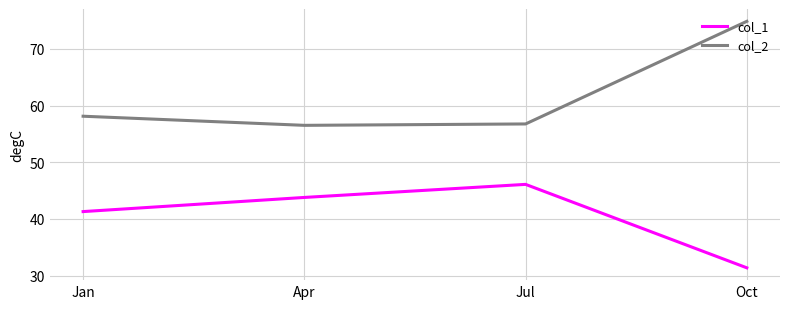

Which series has the widest spread of values?

col_2